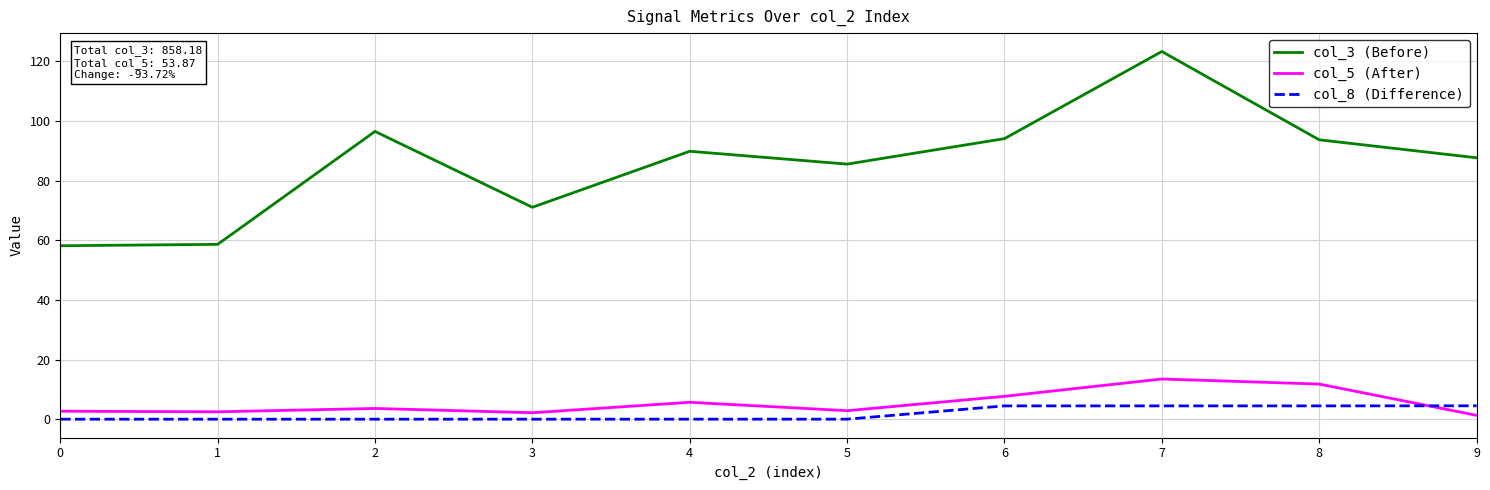

Which series has the largest range (max minus min)?

col_3 (Before)